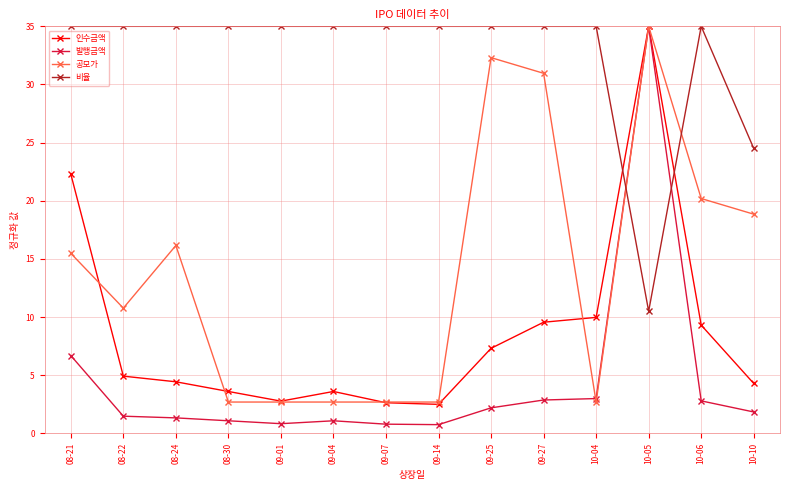

Which series has the largest range (max minus min)?

발행금액